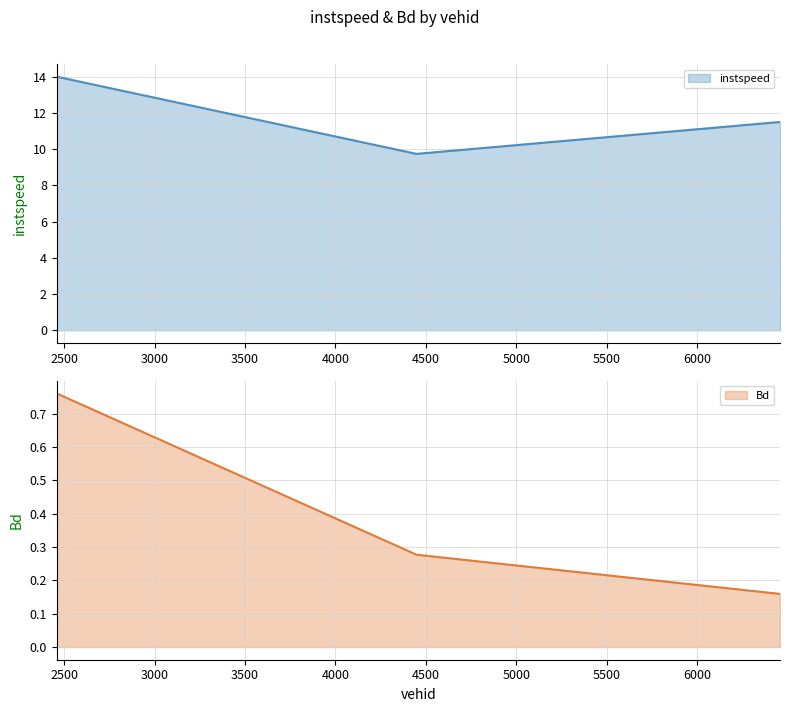

List the labels in order of instspeed value, smallest first.

4448.0, 6457.0, 2459.0